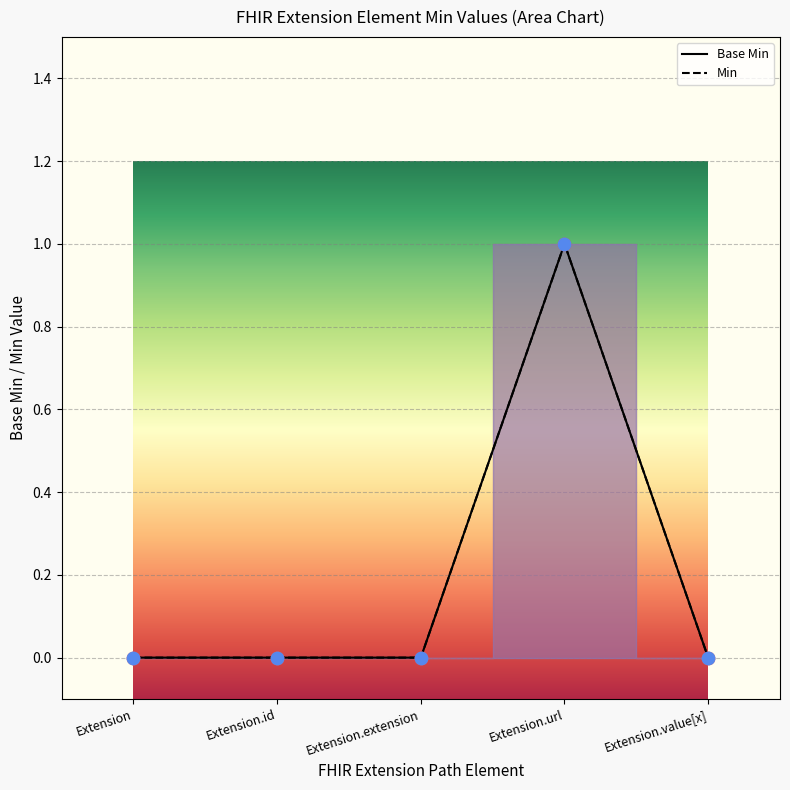

Which series has the largest total across all categories?

Base Min